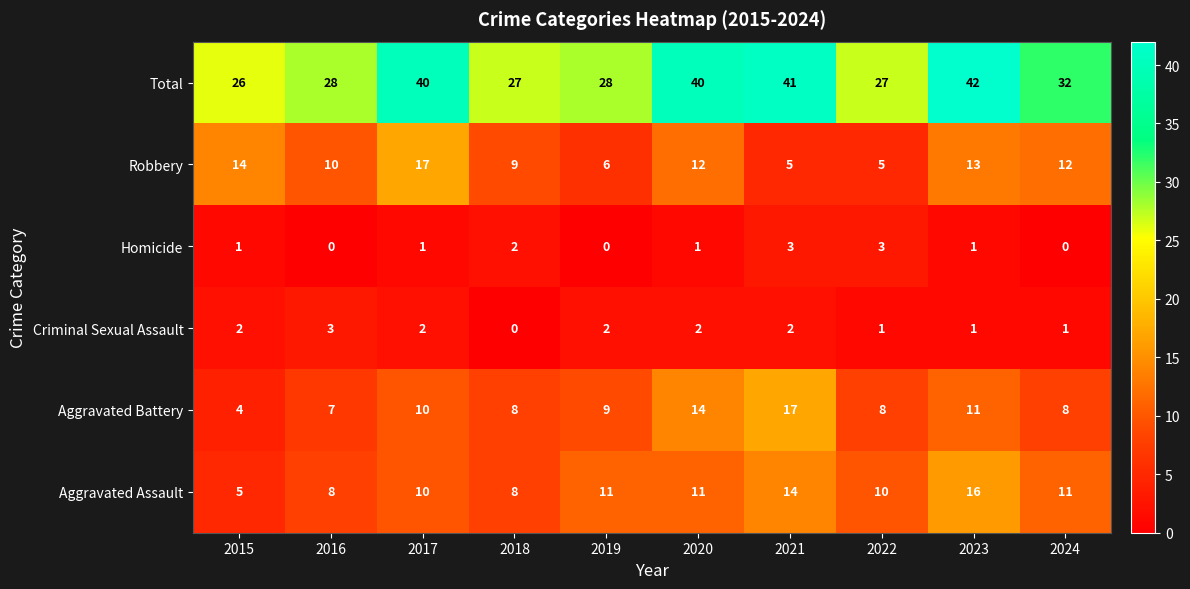

The Aggravated Assault series shows 3 at 2021. True or false?

False